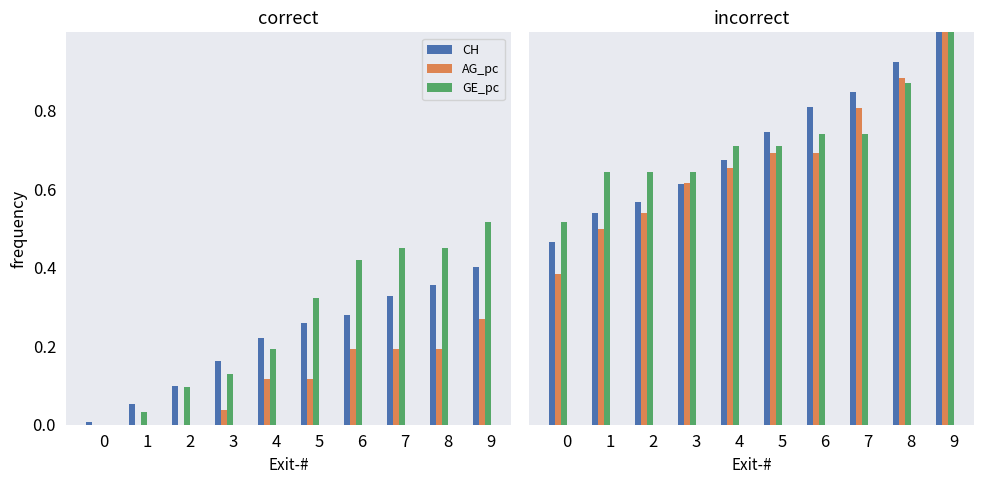

What is the maximum value for GE_pc?

1.0